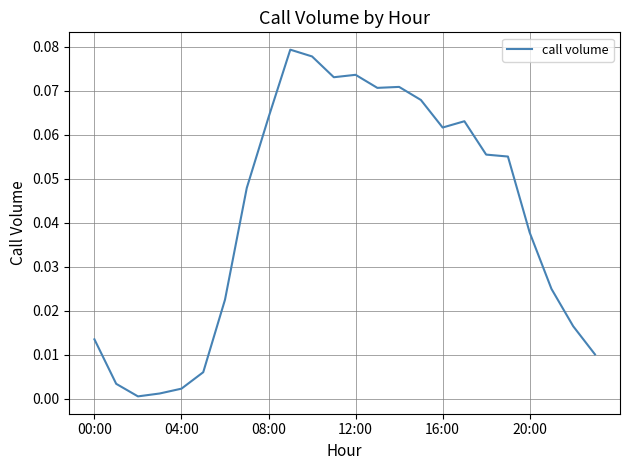

Does the chart have visible grid lines?

Yes